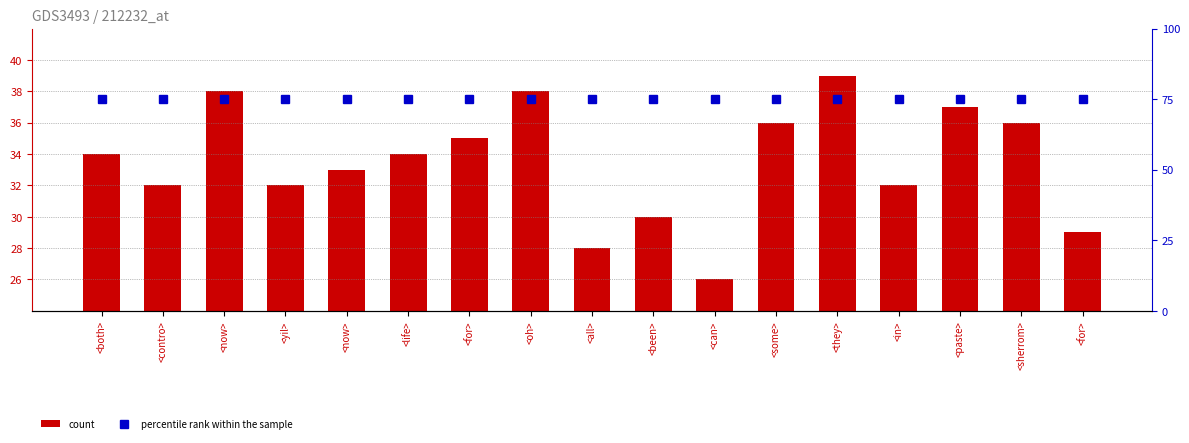

What is the label of the 2nd bar from the left?

<contro>